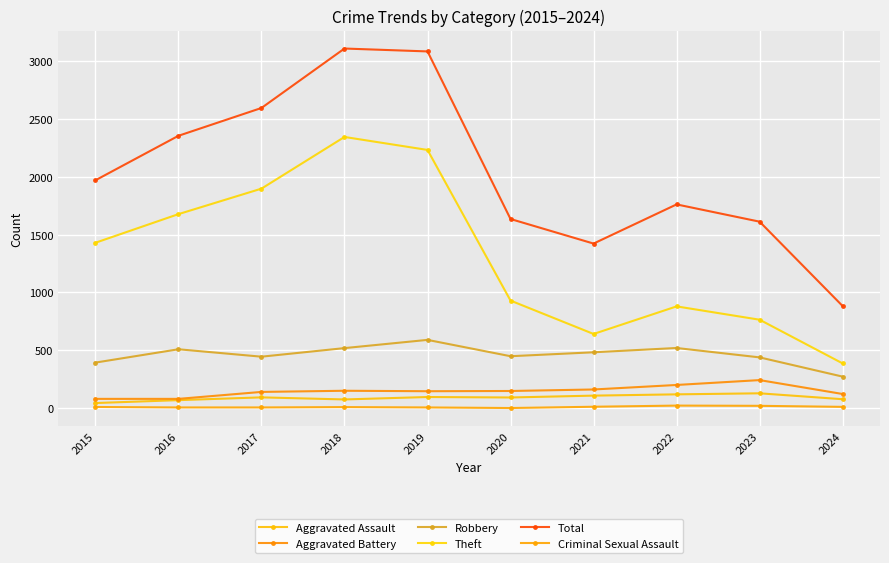

List the series in order of their peak value, lowest first.

Criminal Sexual Assault, Aggravated Assault, Aggravated Battery, Robbery, Theft, Total